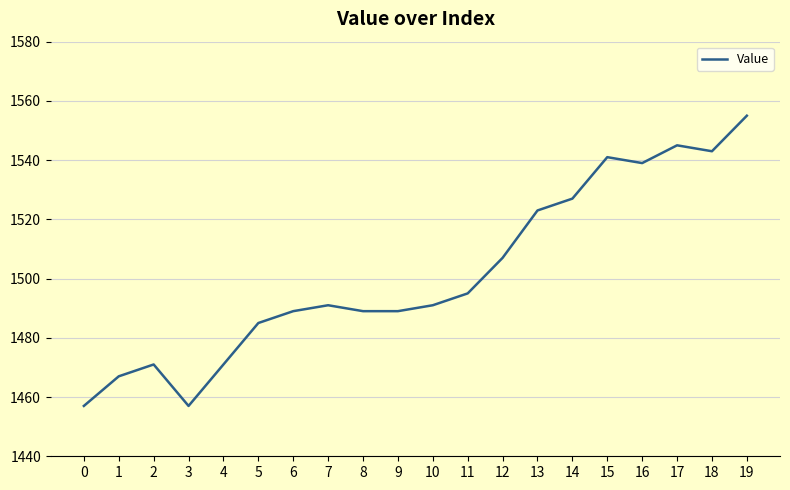

What is the difference between the values at 6 and 19?

66